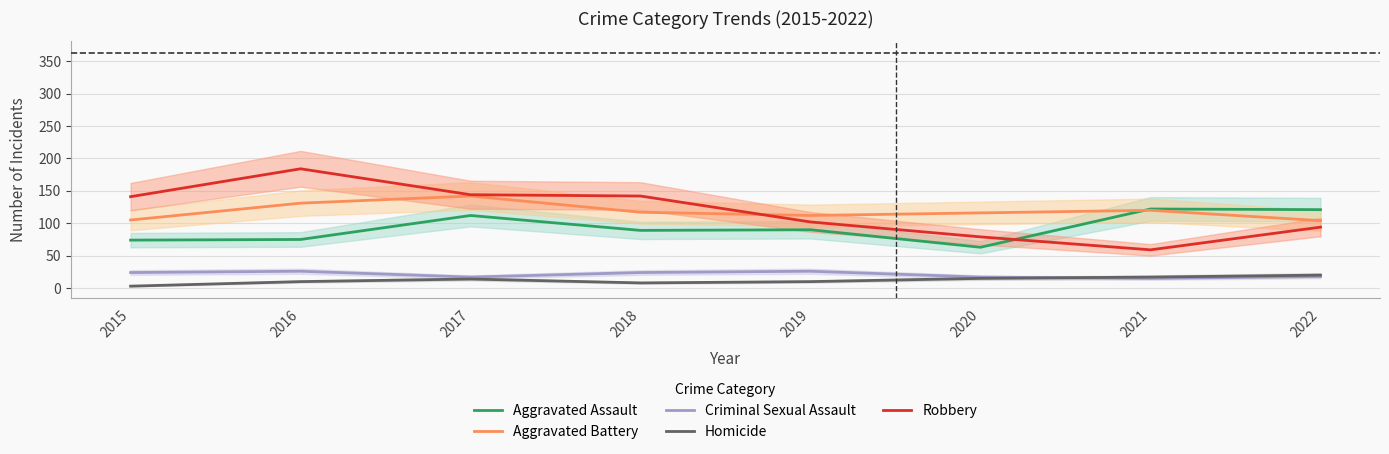

How many data points in Homicide are above 14?

3